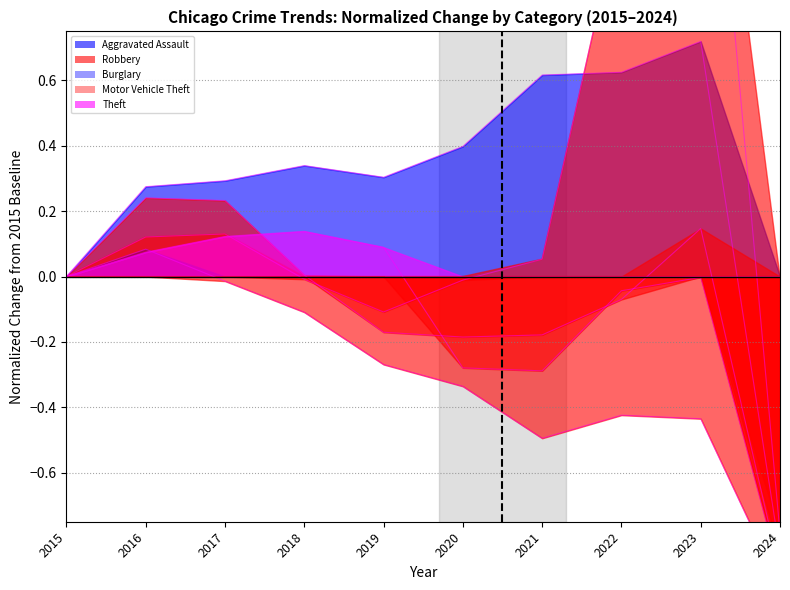

Rank the categories by Motor Vehicle Theft value from lowest to highest.

2024, 2019, 2020, 2018, 2015, 2021, 2016, 2017, 2022, 2023